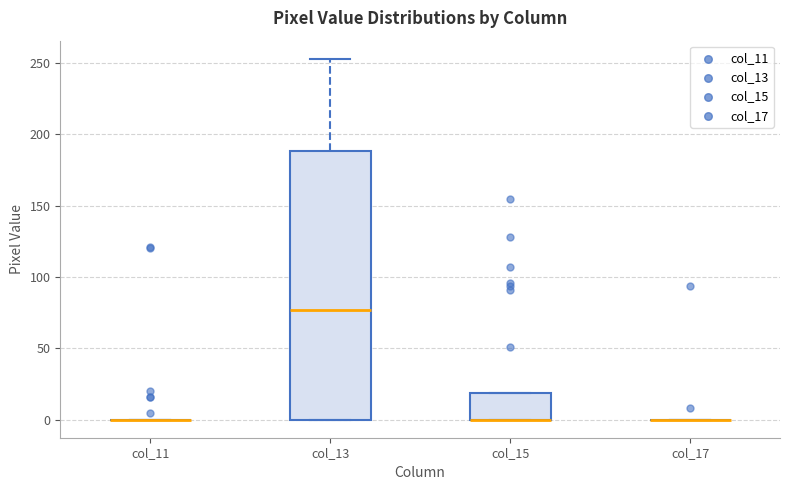

Reading left to right, read every box against the y-axis: the position of its median line, the range the box covers, and the ends of its whiskers. The values are not printed on the chart, so give them approximately, as read against the axis.

col_11: box collapsed to a line at 0, whiskers 0 to 0
col_13: median 75, box 0 to 190, whiskers 0 to 255
col_15: median 0 (drawn on the box's lower edge), box 0 to 20, whiskers 0 to 20
col_17: box collapsed to a line at 0, whiskers 0 to 0